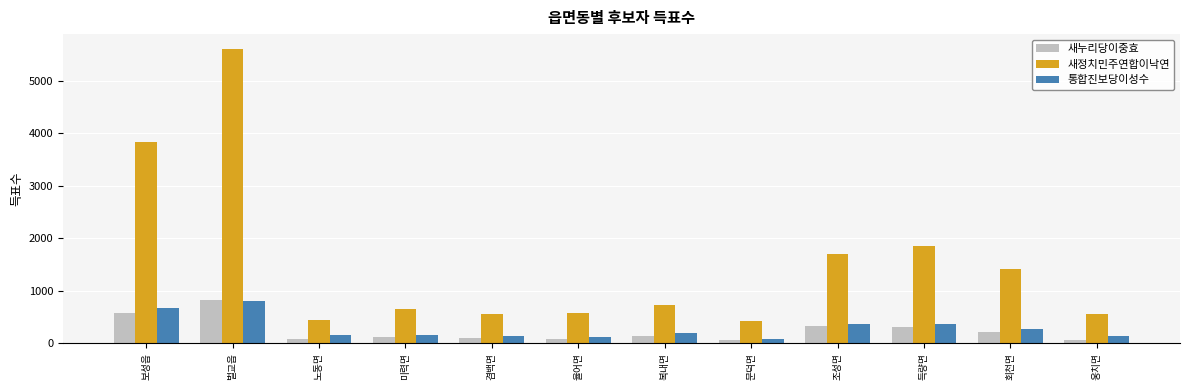

How many categories are shown in the chart?

12